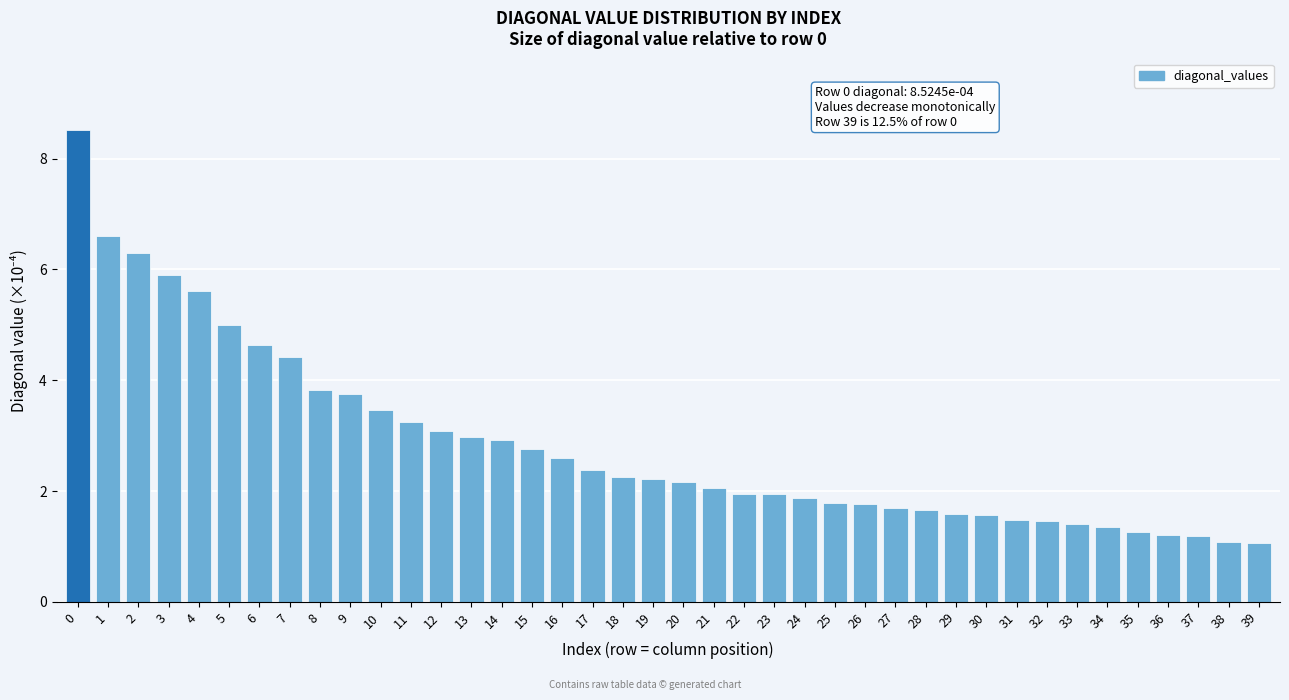

True or false: the data shows 3.1 at 12.

True